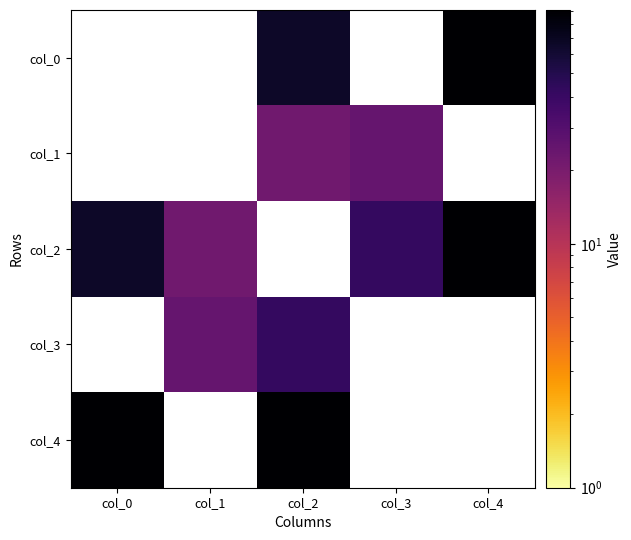

Between col_0 and col_1, which is larger?

col_1